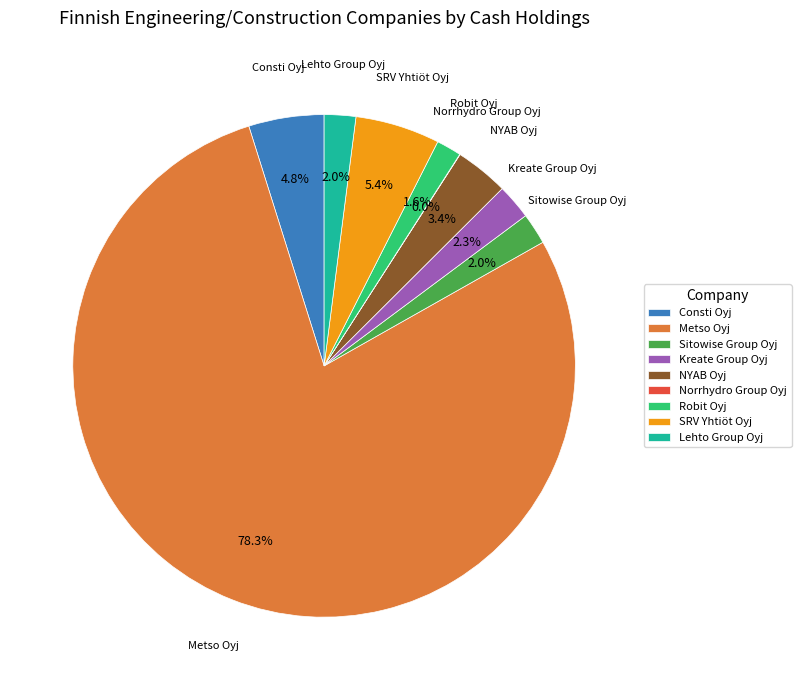

What is the largest slice in the pie chart?

Metso Oyj